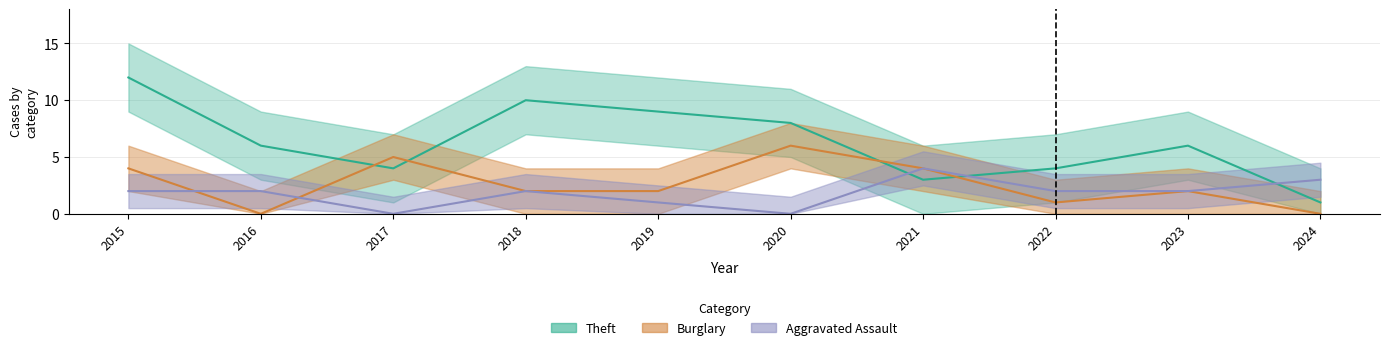

What is the spread (max minus min) of values at 2016?

6